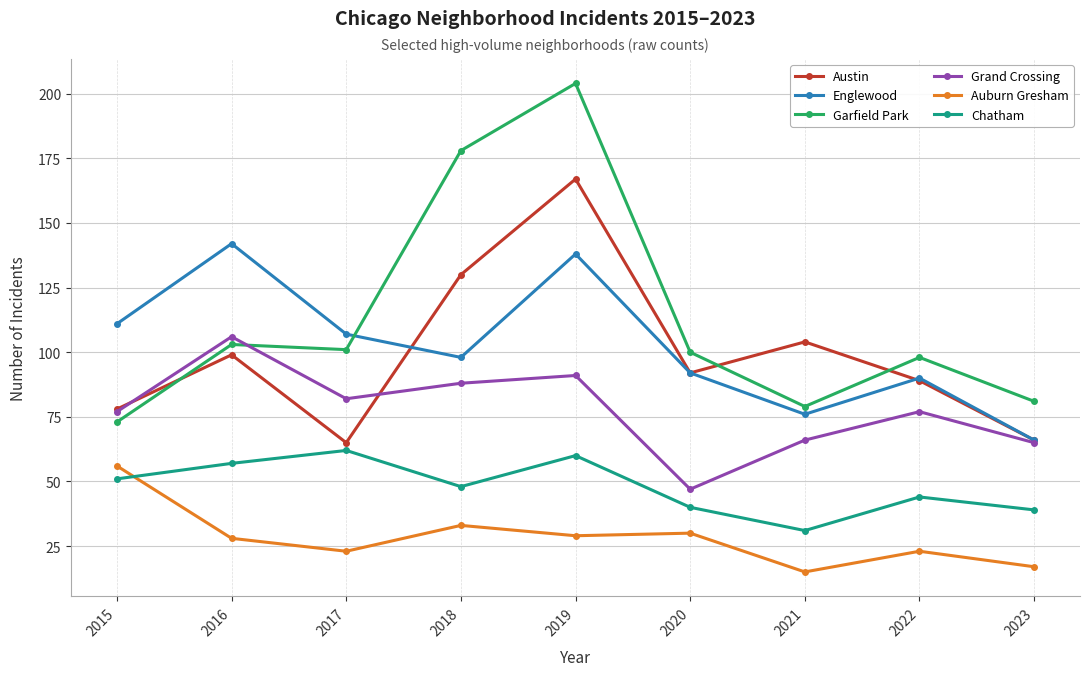

Is the value of Garfield Park at 2019 greater than the value of Chatham at 2017?

Yes